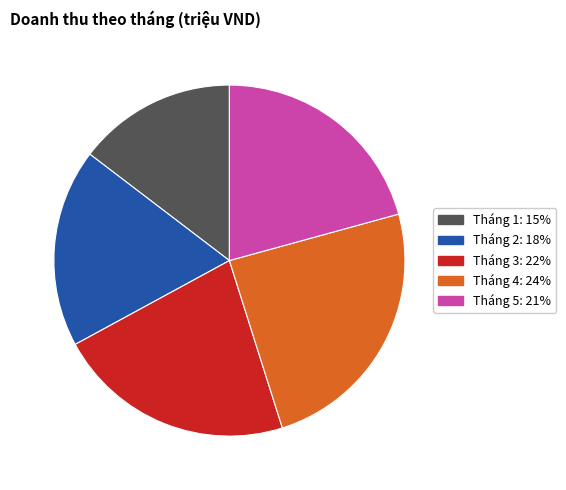

Rank the categories by value from lowest to highest.

Tháng 1: 15%, Tháng 2: 18%, Tháng 5: 21%, Tháng 3: 22%, Tháng 4: 24%